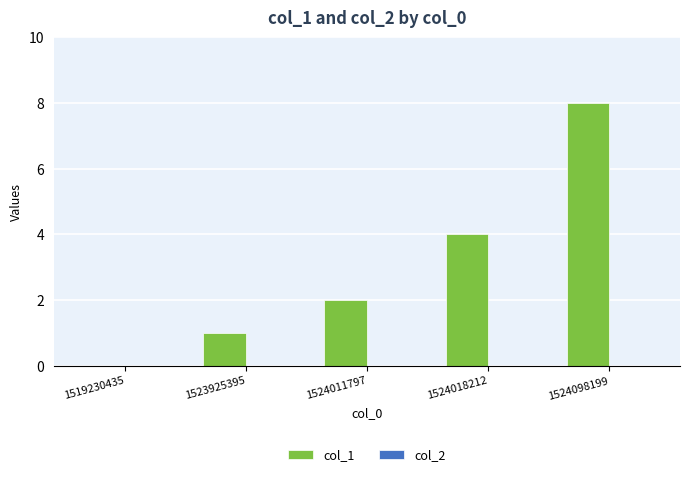

What is the sum of all values?

15